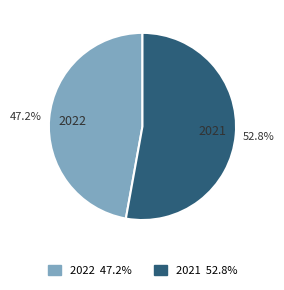

How many slices are in this pie chart?

2